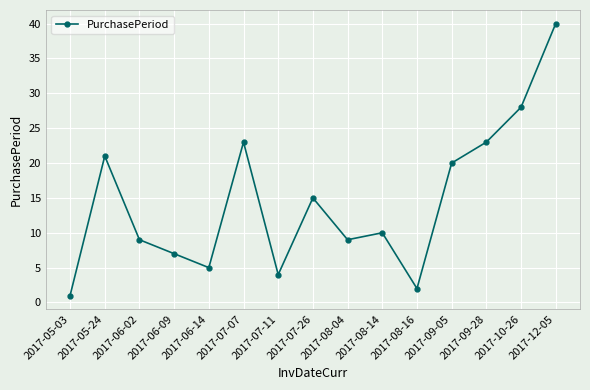

What is the label of the 9th point from the right?

2017-07-11